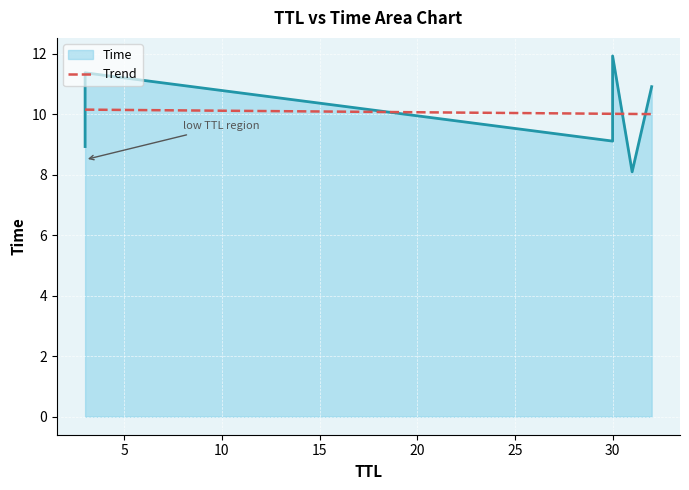

Approximately how many times larger is the value at 3 compared to 3?

0.8